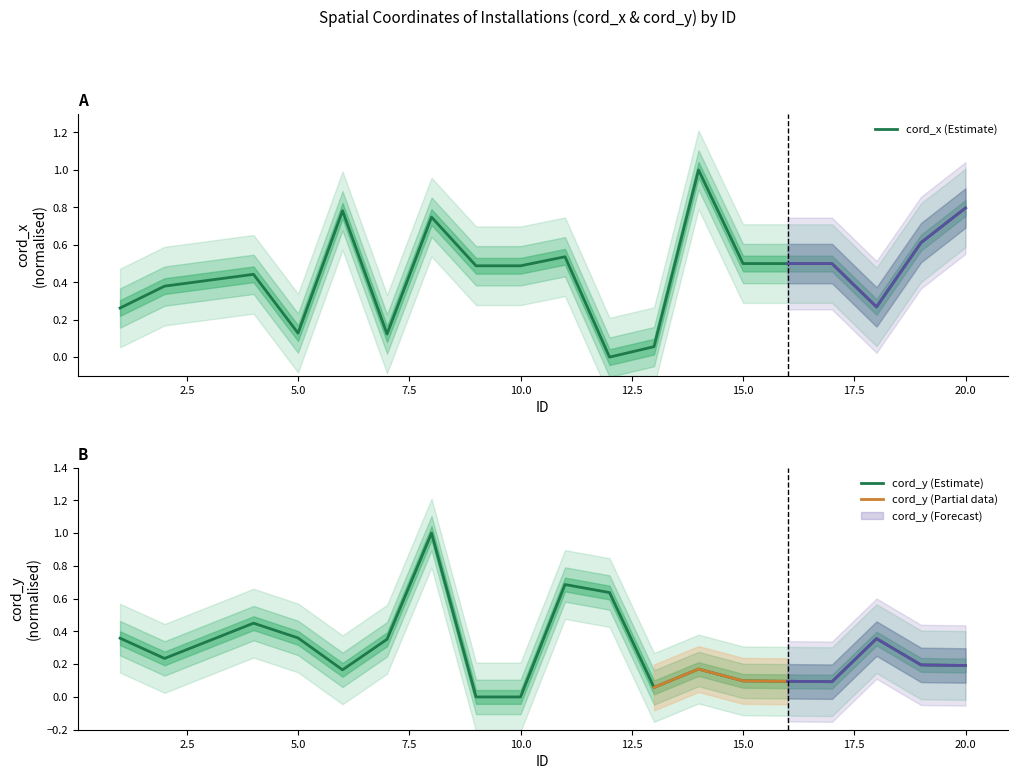

Reading left to right, what are all the values shown in this chart?

cord_x: 0.3	0.4	0.4	0.1	0.8	0.1	0.7	0.5	0.5	0.5	0.0	0.1	1.0	0.5	0.5	0.5	0.3	0.6	0.8
cord_y: 0.4	0.2	0.5	0.4	0.2	0.4	1.0	0.0	0.0	0.7	0.6	0.1	0.2	0.1	0.1	0.1	0.4	0.2	0.2